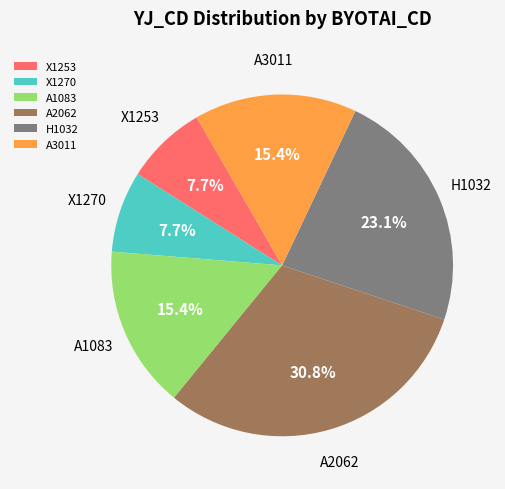

To the nearest percent, what percentage of the pie is A2062?

31%